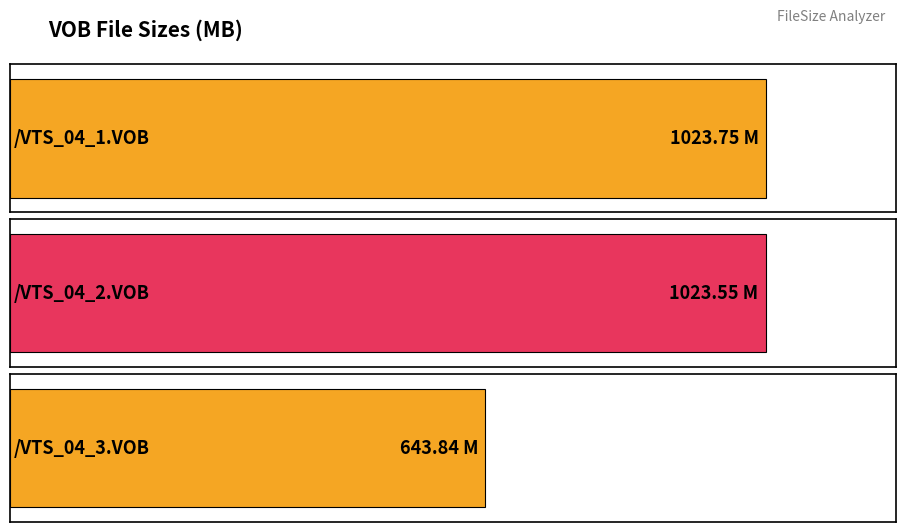

At which label does the data first exceed 1023?

/VTS_04_1.VOB